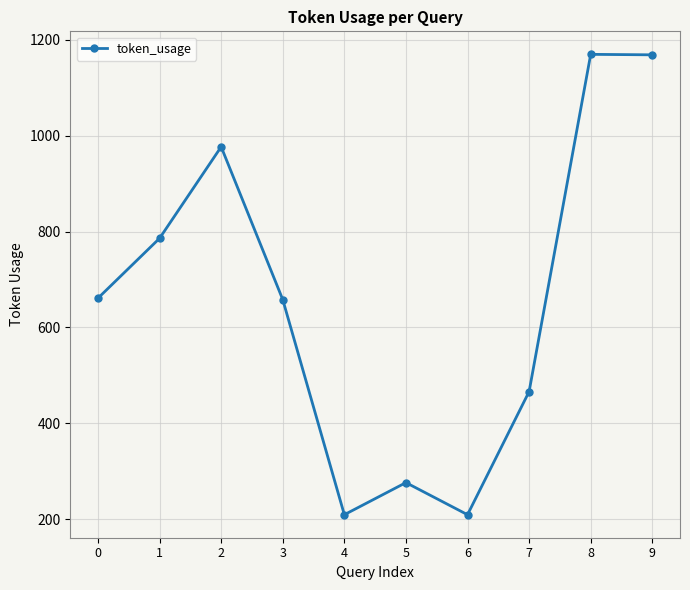

How many lines are shown in the chart?

1